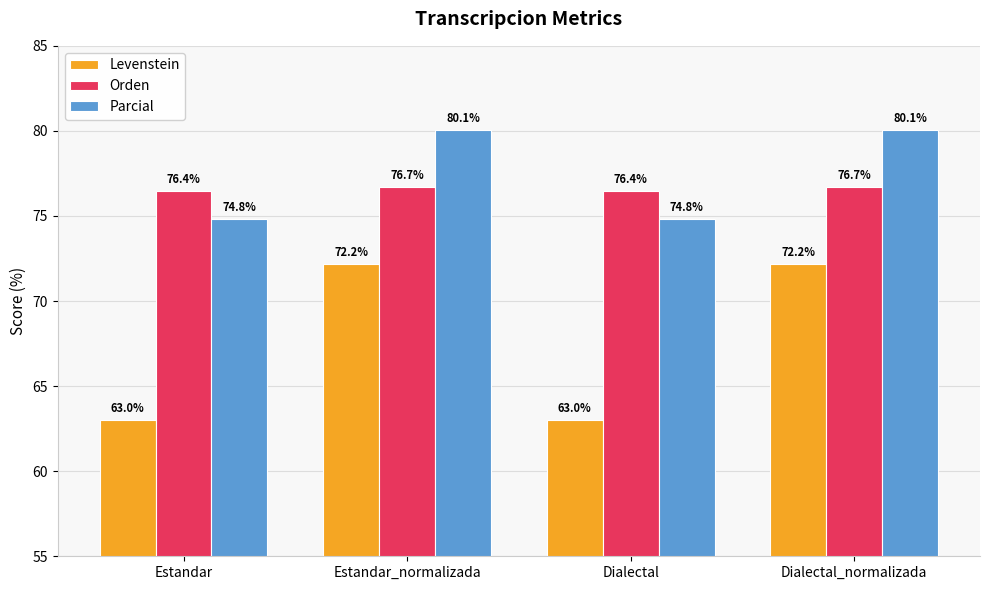

Rank the series at Dialectal_normalizada from highest to lowest value.

Parcial, Orden, Levenstein